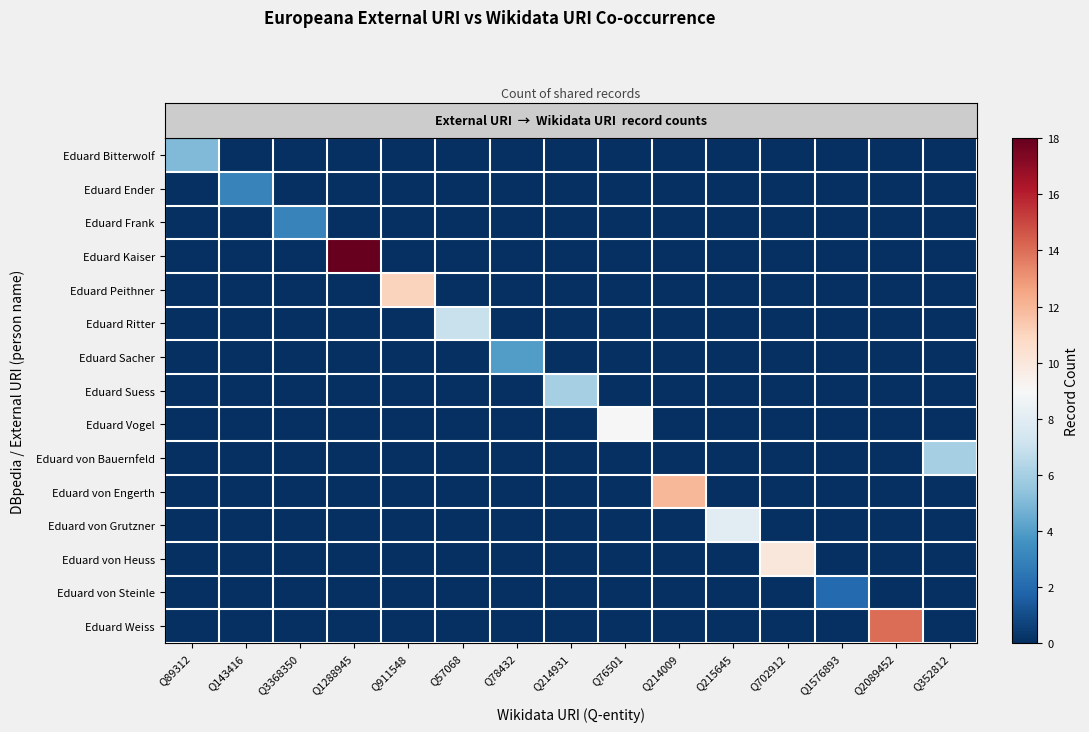

Between Q89312 and Q2089452, which series saw the biggest shift?

row_14